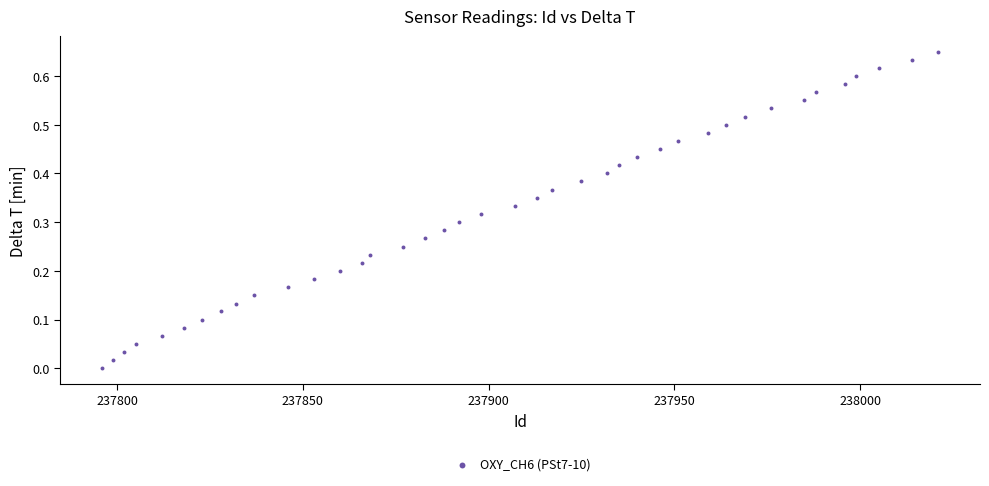

What is the range of X values (max minus min)?

225.0